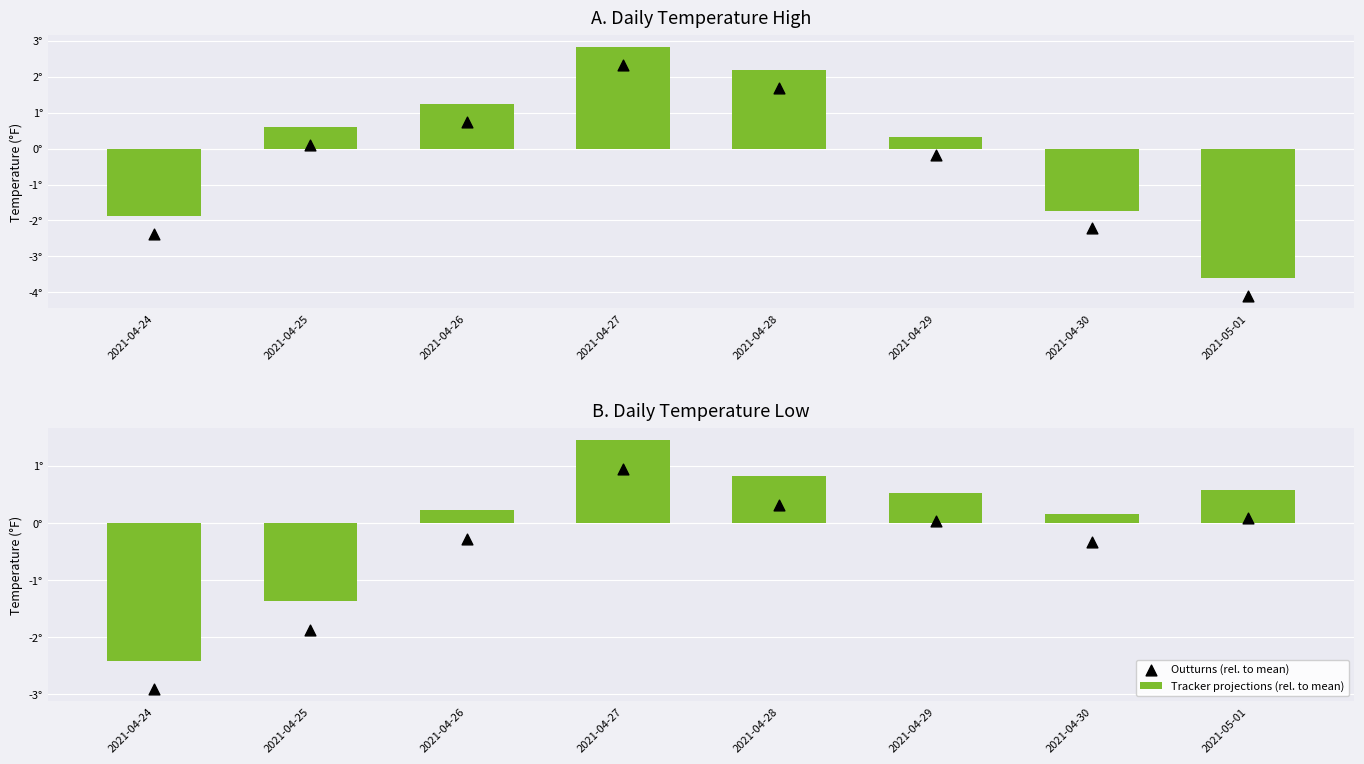

At how many categories does at least one series exceed 0?

6